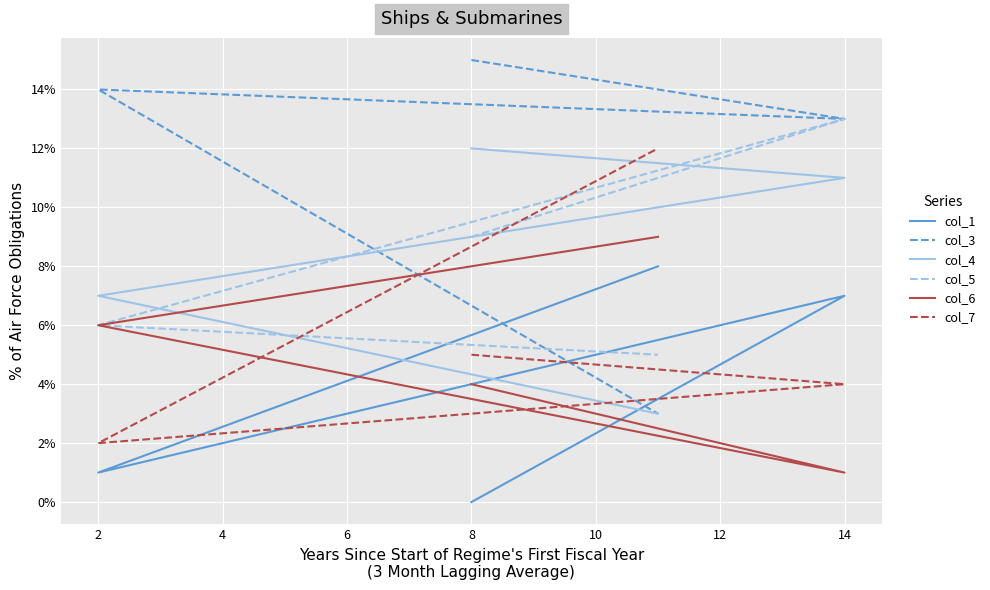

How many times do col_3 and col_7 cross each other?

1